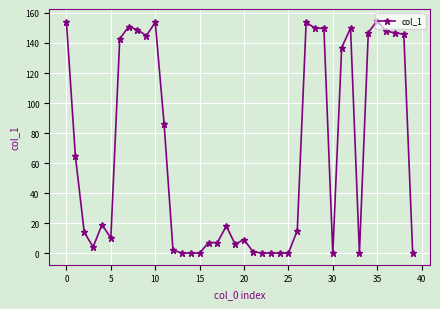

How many data points are less than 18?

20